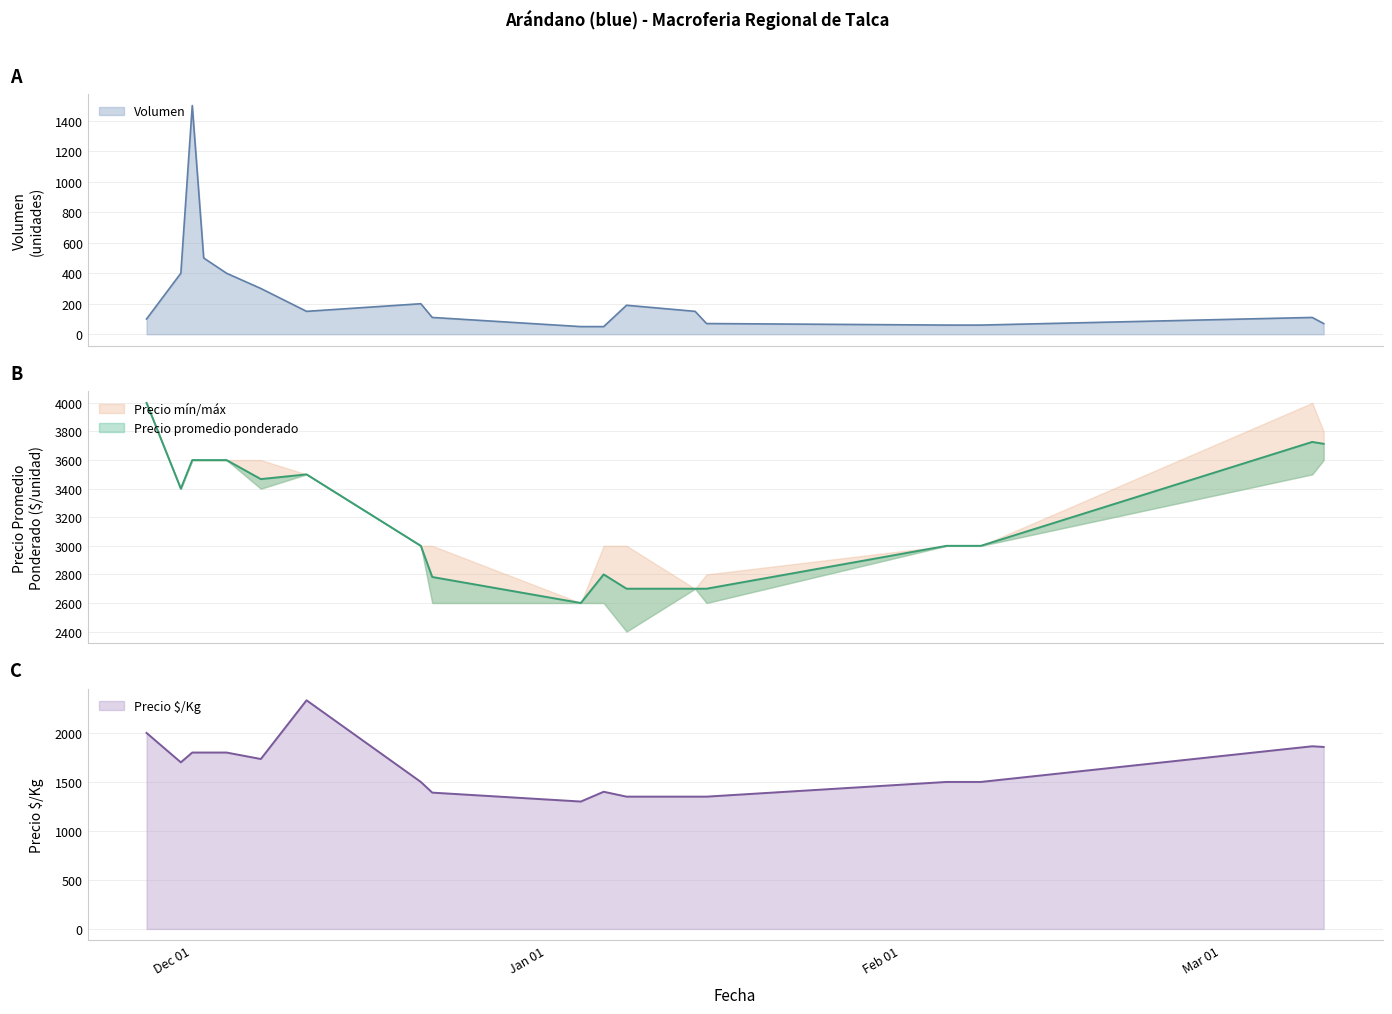

At how many categories does at least one series exceed 3144?

9